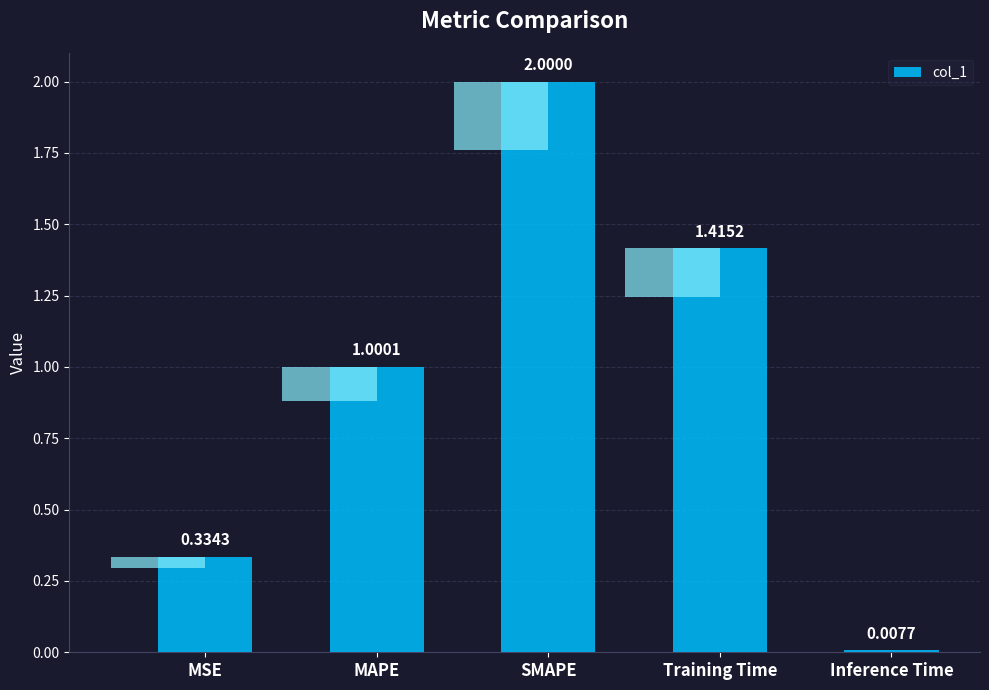

What is the value of the 3rd bar from the left?

2.0